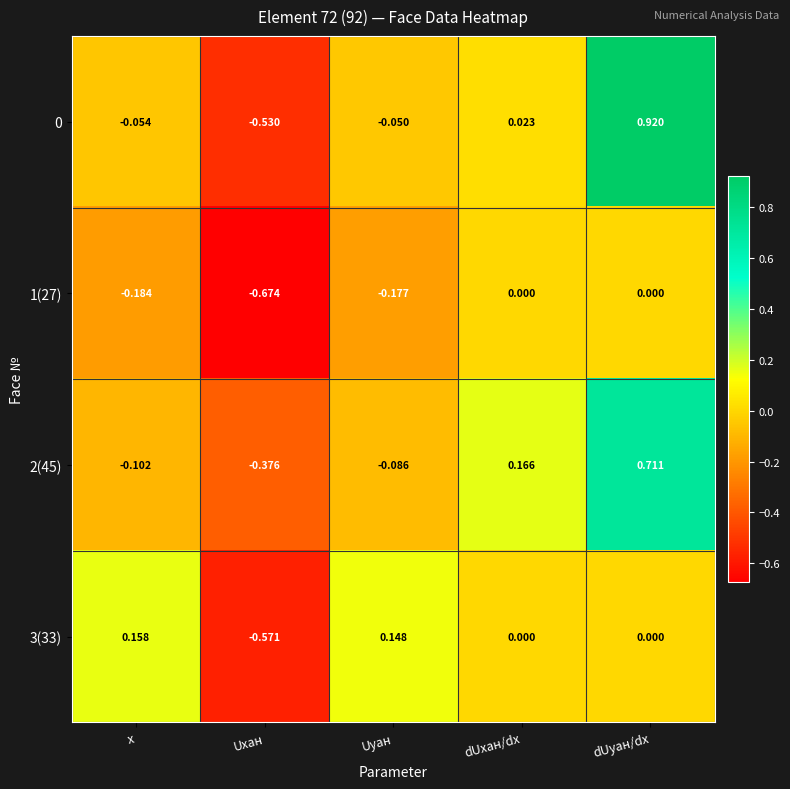

Which label corresponds to the smallest value in the chart?

Uxан